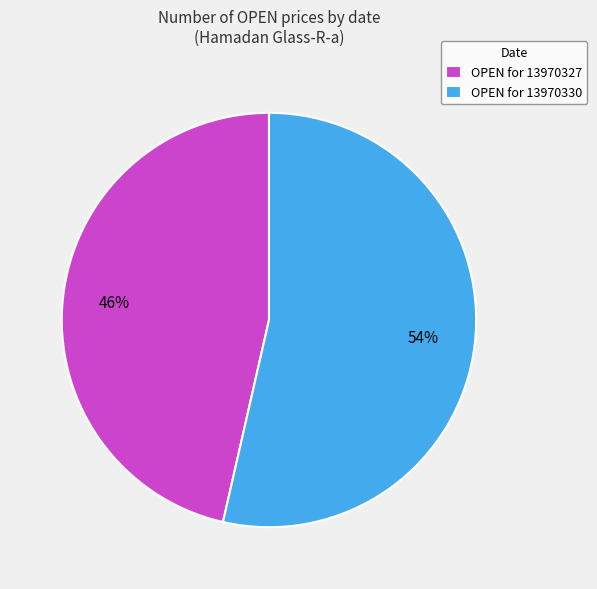

To the nearest percent, what is the average slice percentage?

50%